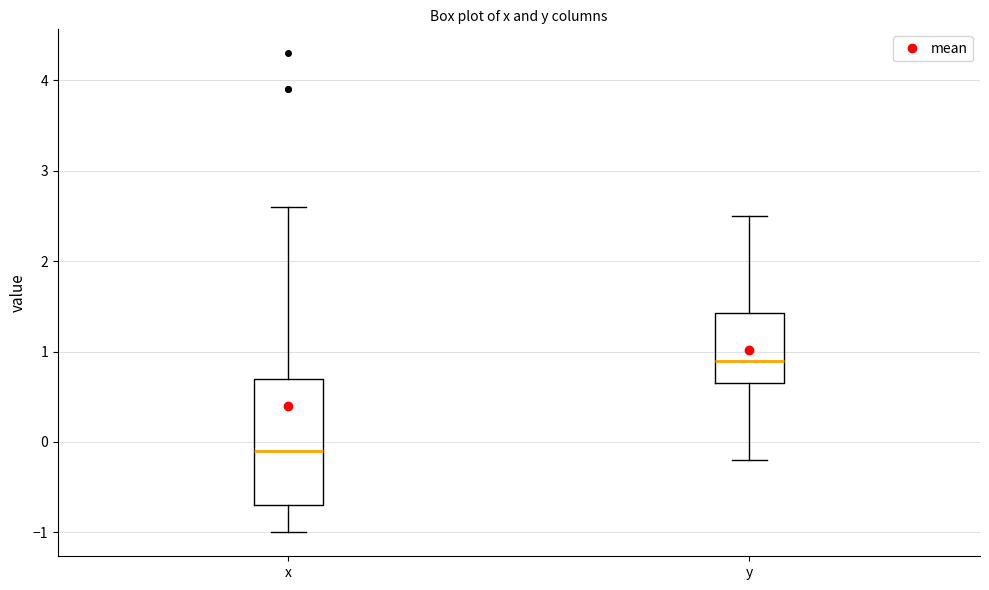

Which box is the tallest, from its lower edge to its upper edge?

x